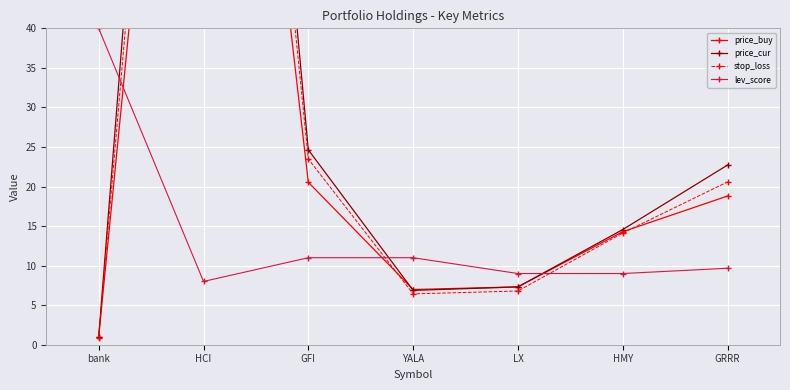

At which category is the sum across all series the highest?

HCI